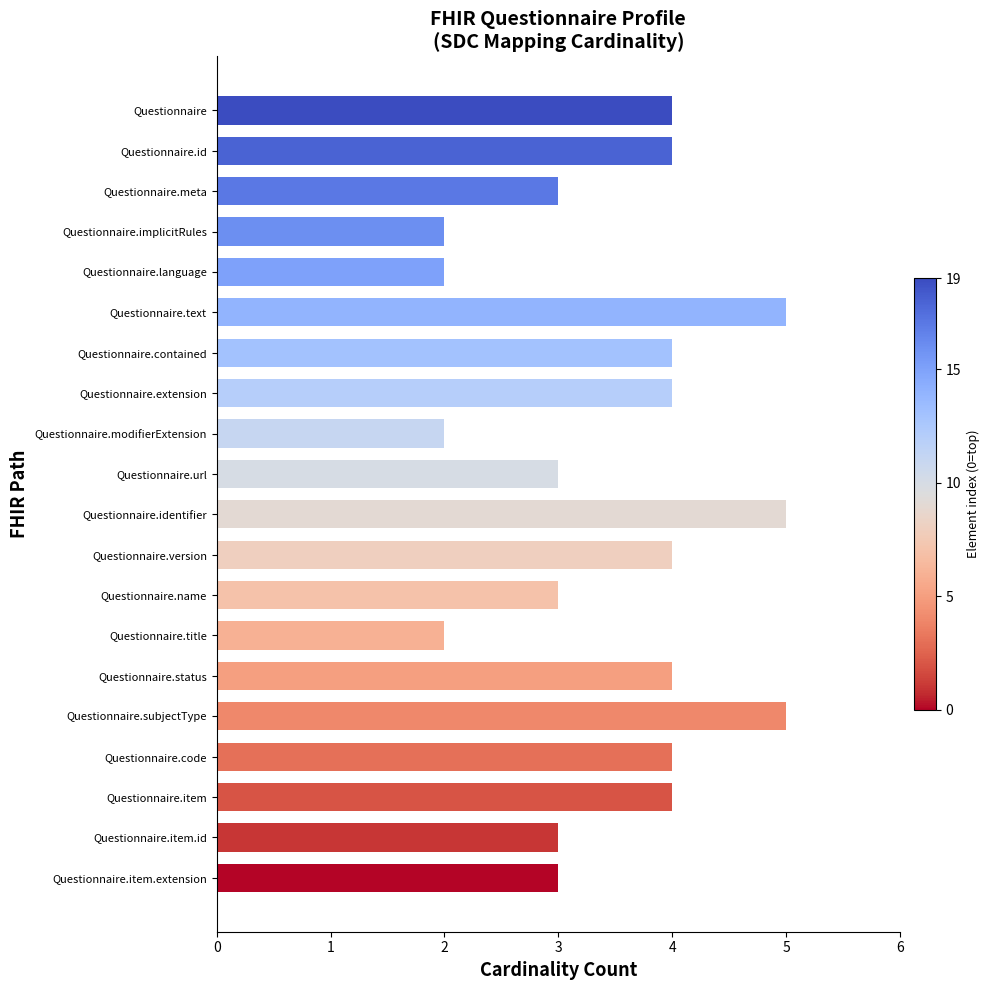

Reading bottom to top, list all the values displayed in this chart.

3	3	4	4	5	4	2	3	4	5	3	2	4	4	5	2	2	3	4	4